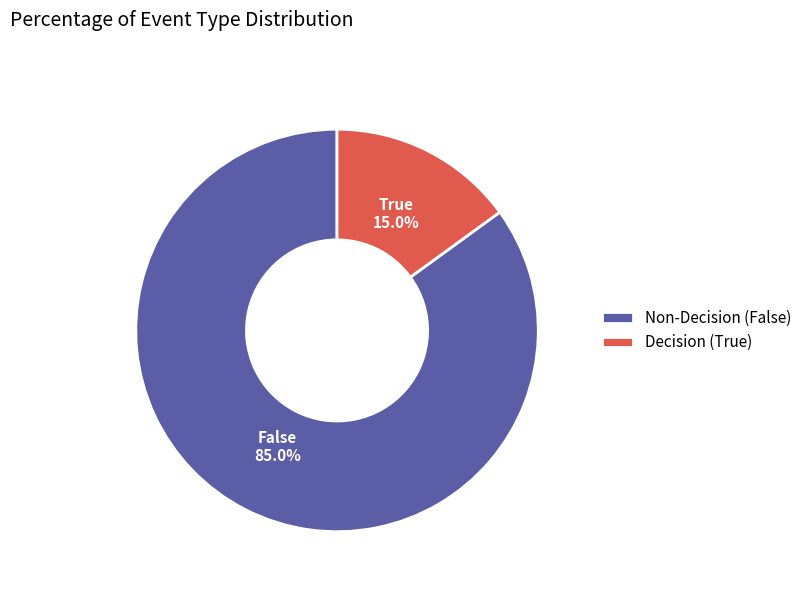

Does False represent more than half of the total?

Yes